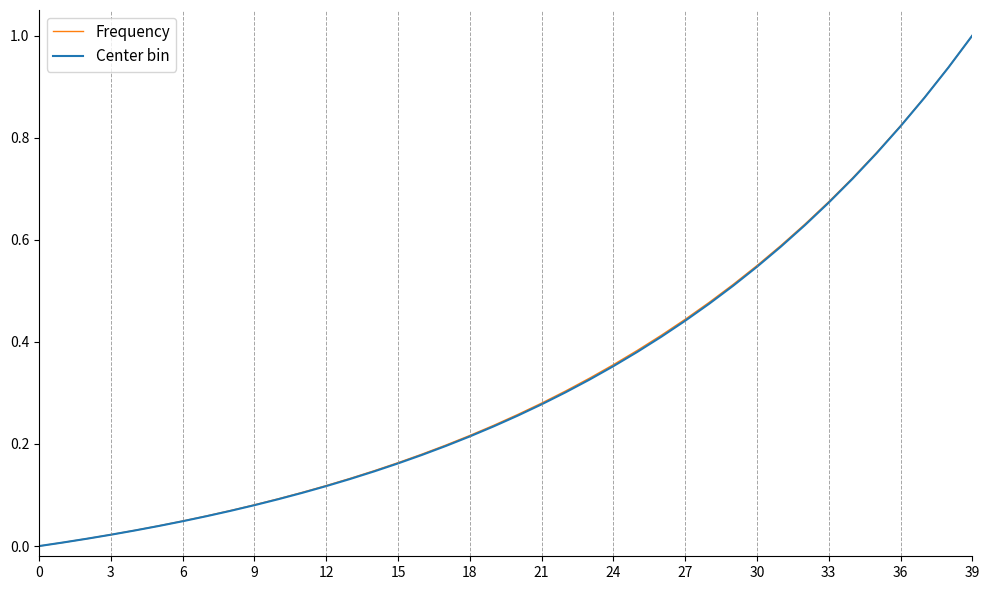

What is the highest value of the Center bin series?

1.0